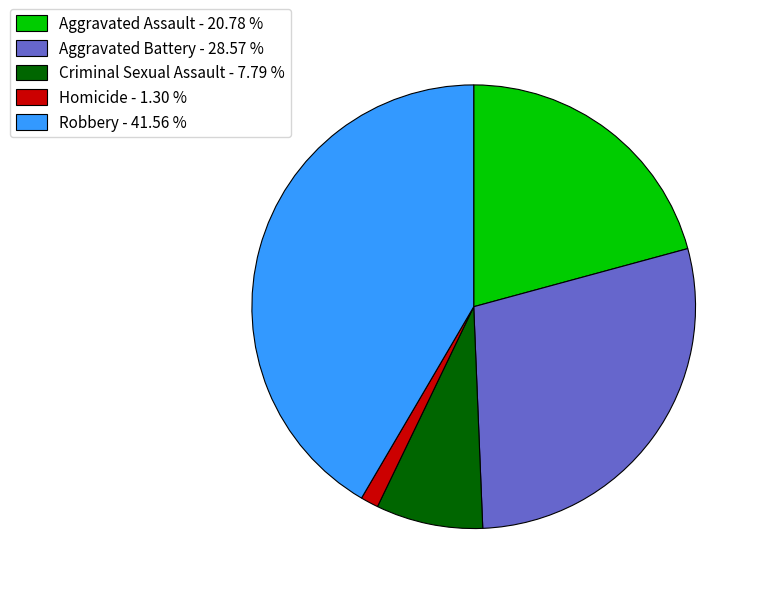

What is the largest slice in the pie chart?

Robbery